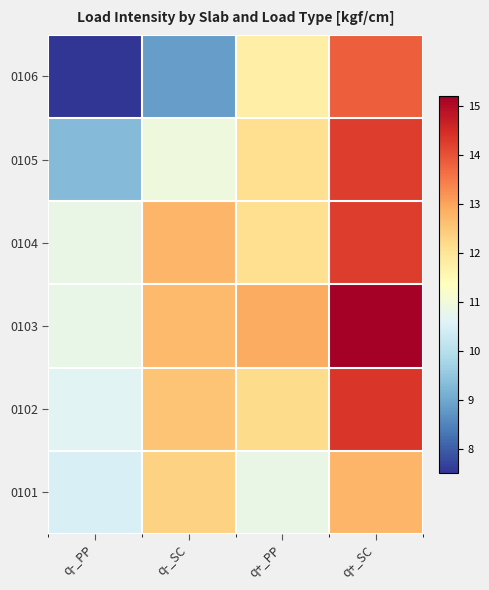

Count the number of categories in the chart.

4